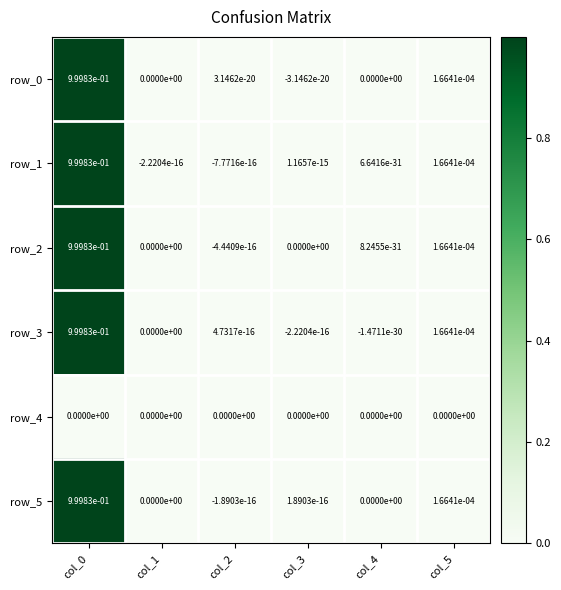

Is the value of row_3 at col_3 greater than the value of row_1 at col_5?

No